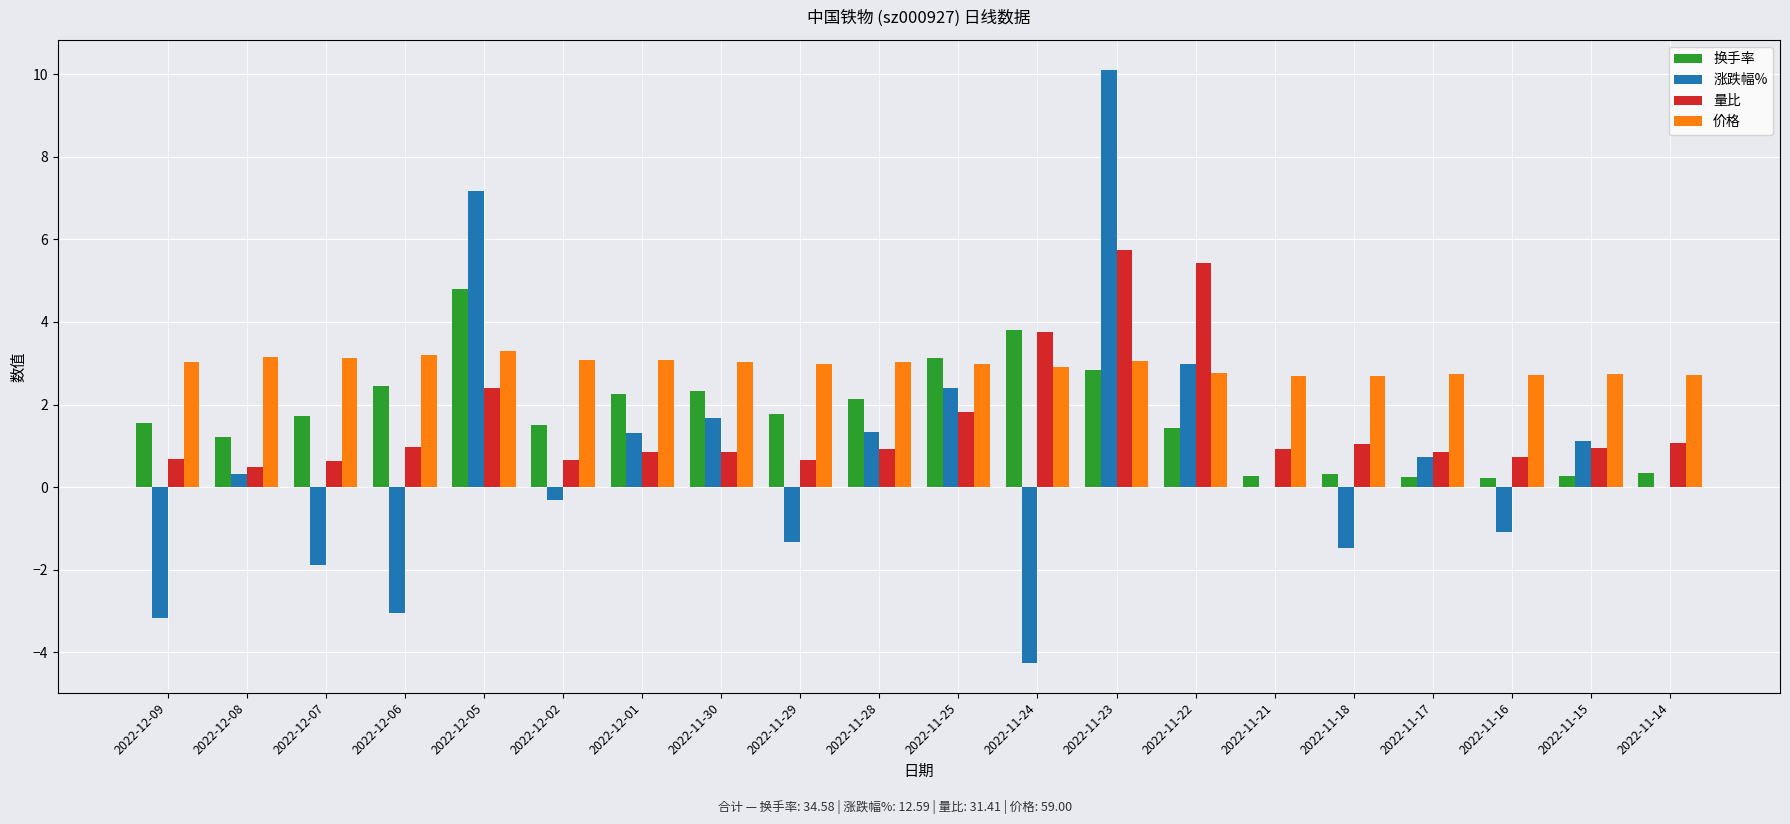

At which category is the sum across all series the highest?

2022-11-23